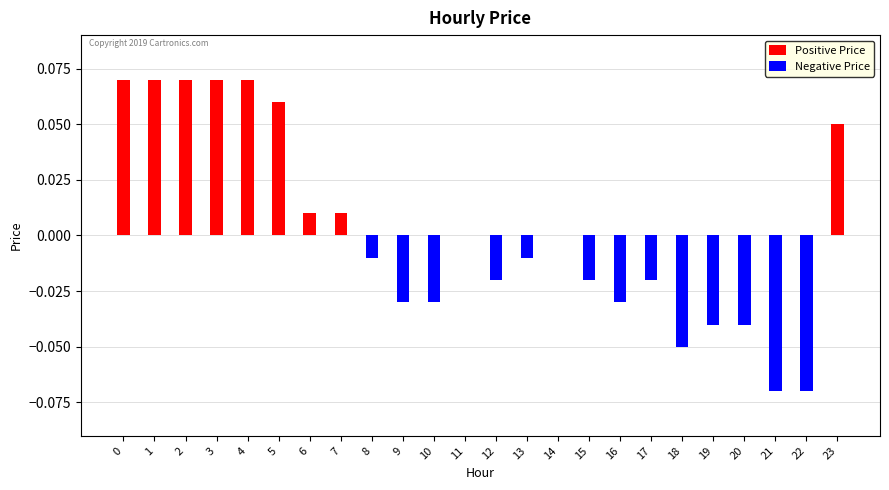

List the series in order of their overall mean, lowest first.

Negative Price, Positive Price